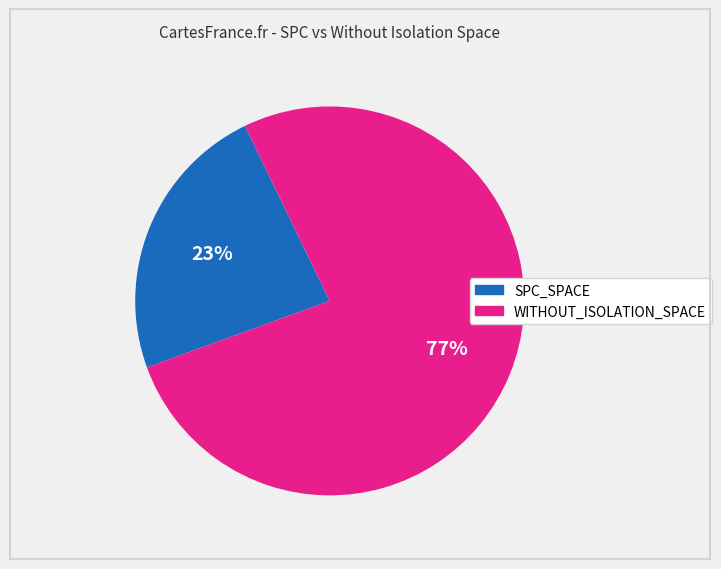

Count the number of slices in the pie.

2